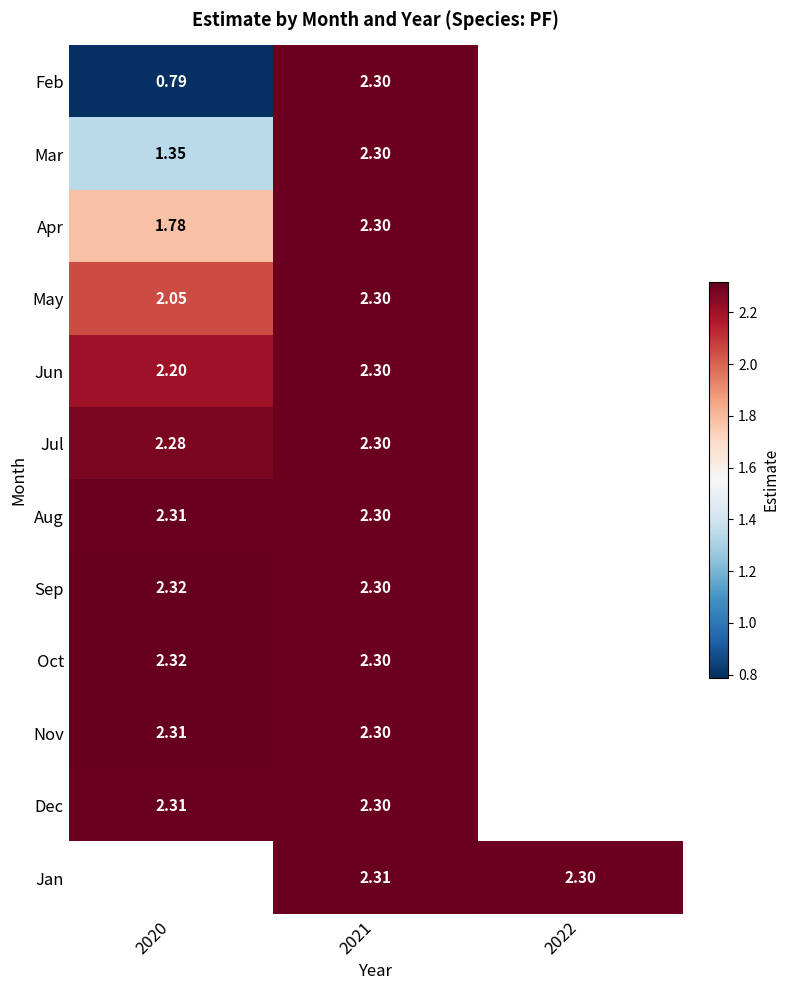

Is the value of Feb at 2020 greater than the value of Apr at 2020?

No